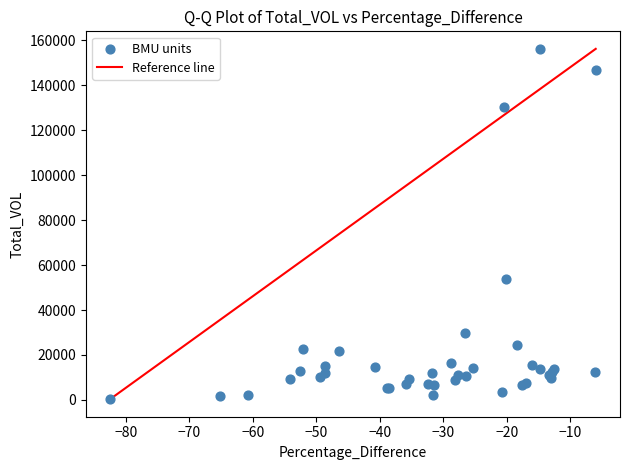

What Y value in the scatter plot is closest to 78253?

53960.9